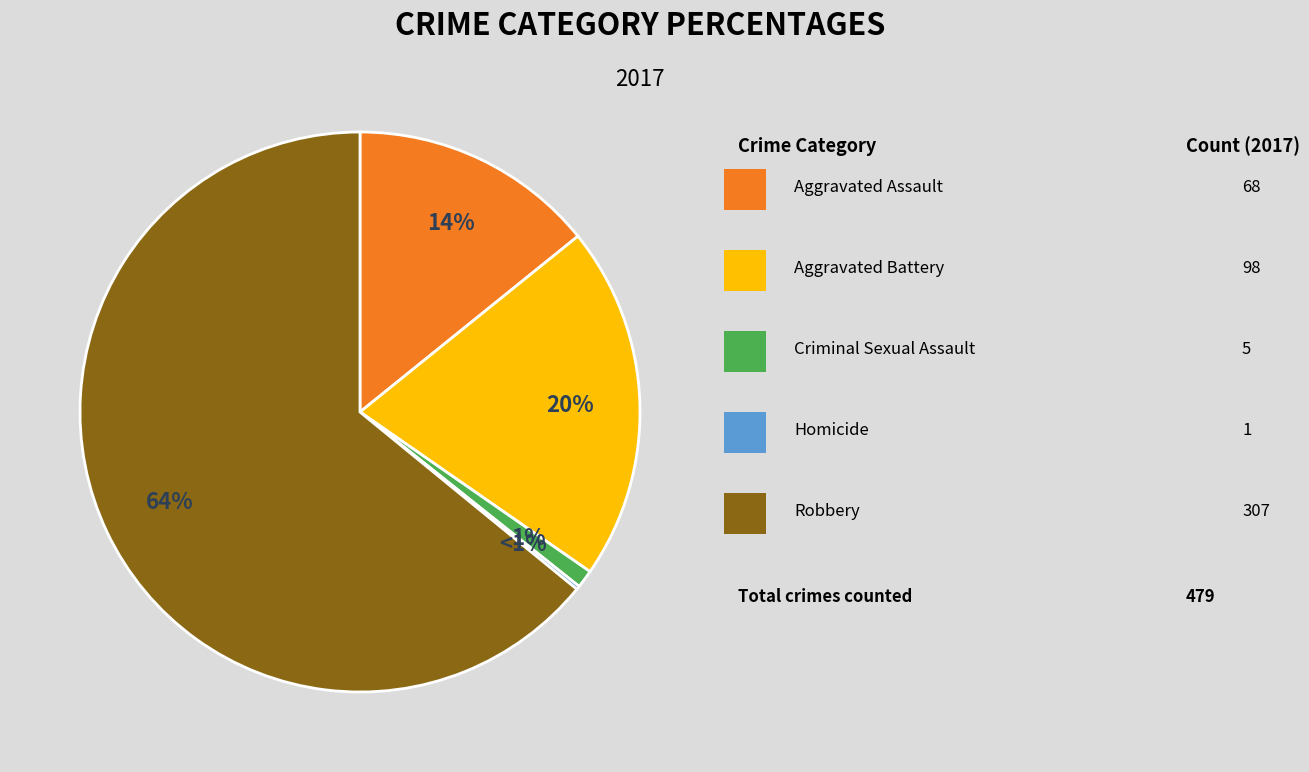

Rank the categories by value from highest to lowest.

Robbery, Aggravated Battery, Aggravated Assault, Criminal Sexual Assault, Homicide